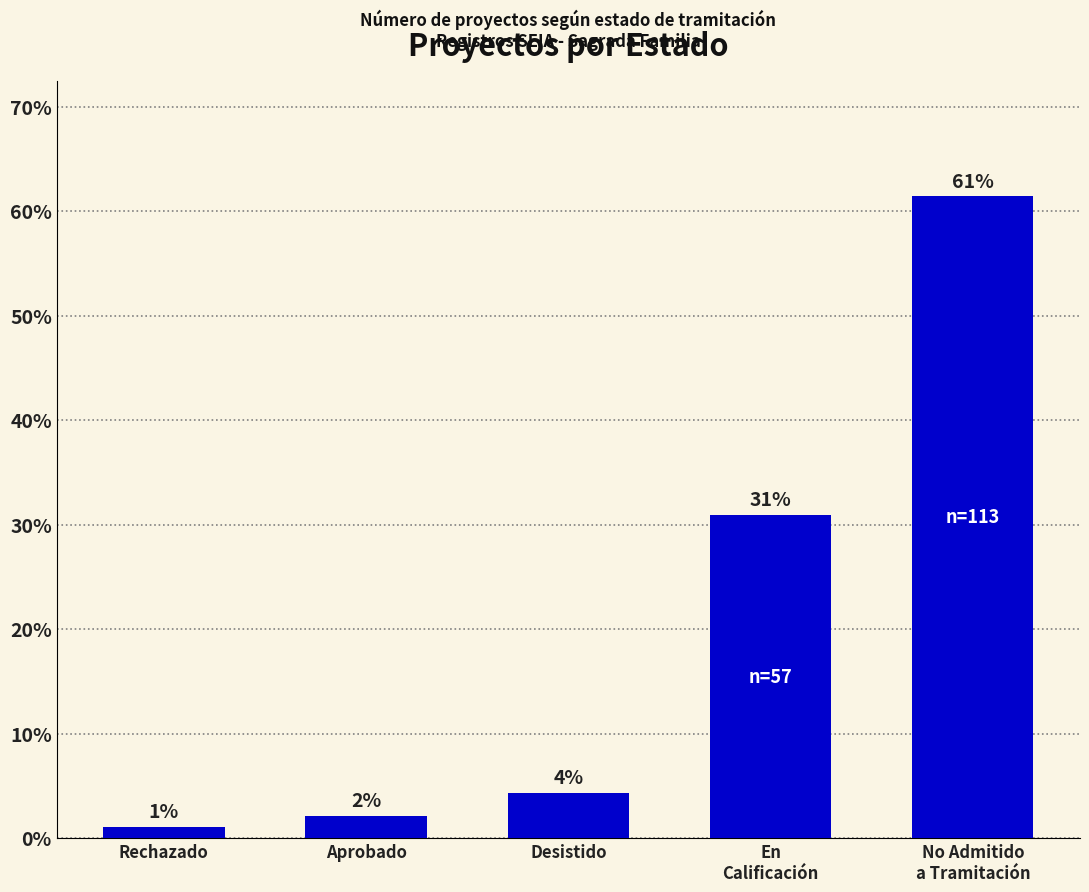

Reading left to right, transcribe all the data shown in this chart.

Rechazado=1.1	Aprobado=2.2	Desistido=4.3	En
Calificación=31.0	No Admitido
a Tramitación=61.4